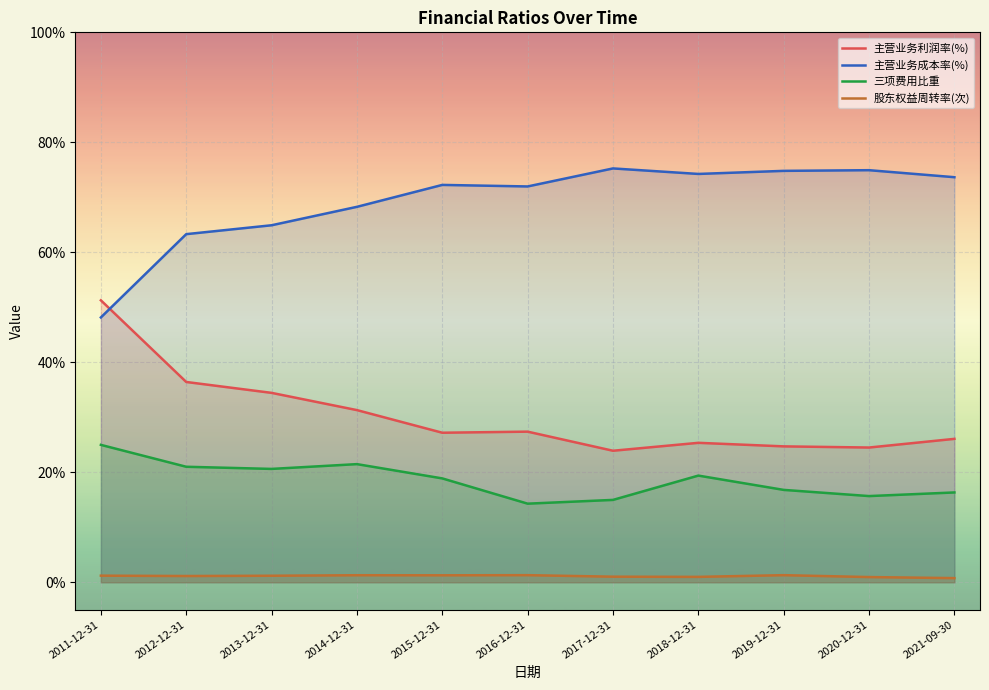

Which category has the lowest value across all series?

2021-09-30